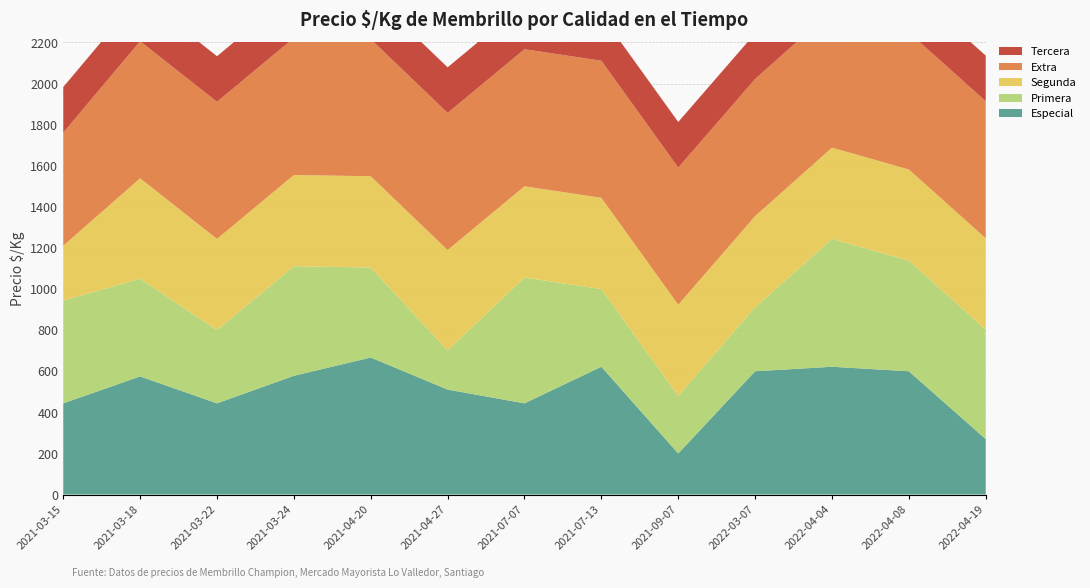

Reading left to right, what are all the values shown in this chart?

Especial: 2021-03-15=444	2021-03-18=575	2021-03-22=444	2021-03-24=578	2021-04-20=667	2021-04-27=511	2021-07-07=444	2021-07-13=622	2021-09-07=200	2022-03-07=600	2022-04-04=622	2022-04-08=600	2022-04-19=270
Primera: 2021-03-15=500	2021-03-18=475	2021-03-22=356	2021-03-24=533	2021-04-20=438	2021-04-27=190	2021-07-07=612	2021-07-13=378	2021-09-07=280	2022-03-07=311	2022-04-04=622	2022-04-08=538	2022-04-19=533
Segunda: 2021-03-15=267	2021-03-18=489	2021-03-22=444	2021-03-24=444	2021-04-20=444	2021-04-27=489	2021-07-07=444	2021-07-13=444	2021-09-07=444	2022-03-07=444	2022-04-04=444	2022-04-08=444	2022-04-19=444
Extra: 2021-03-15=550	2021-03-18=667	2021-03-22=667	2021-03-24=667	2021-04-20=667	2021-04-27=667	2021-07-07=667	2021-07-13=667	2021-09-07=667	2022-03-07=667	2022-04-04=667	2022-04-08=667	2022-04-19=667
Tercera: 2021-03-15=222	2021-03-18=222	2021-03-22=222	2021-03-24=222	2021-04-20=222	2021-04-27=222	2021-07-07=222	2021-07-13=222	2021-09-07=222	2022-03-07=222	2022-04-04=222	2022-04-08=222	2022-04-19=222